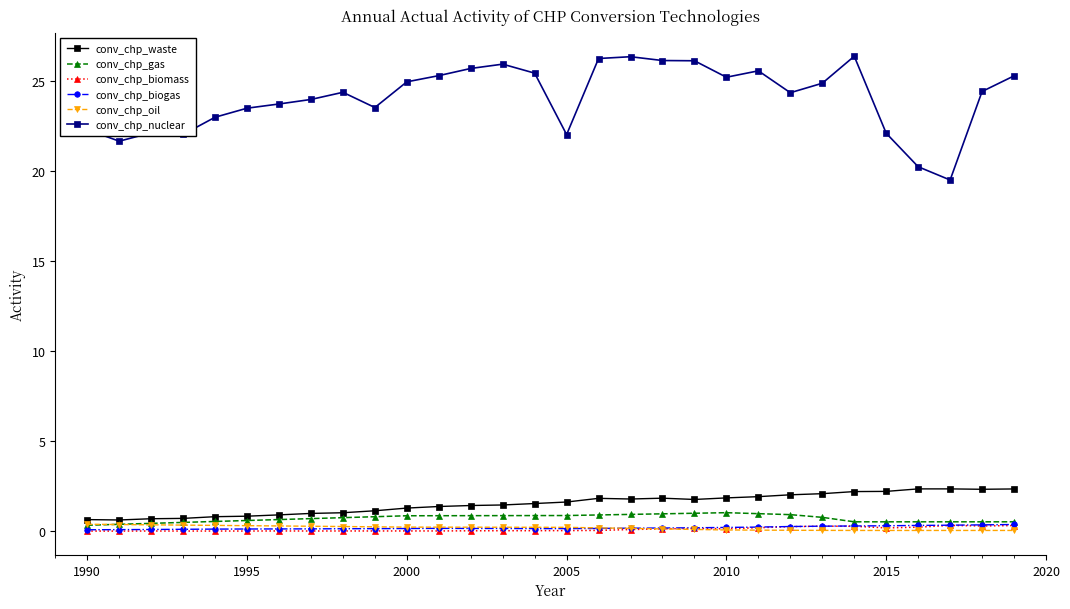

Which series has the largest range (max minus min)?

conv_chp_nuclear